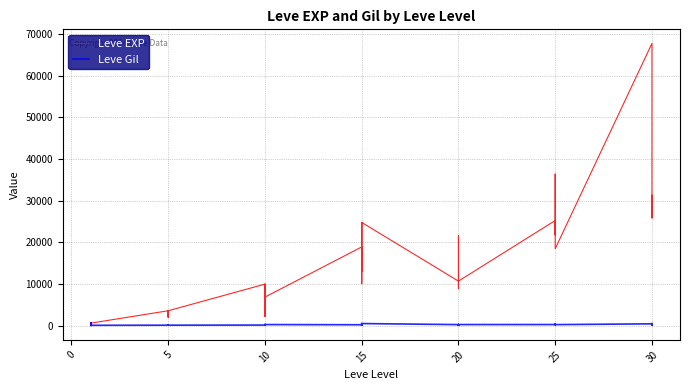

How many distinct data groups are displayed?

2